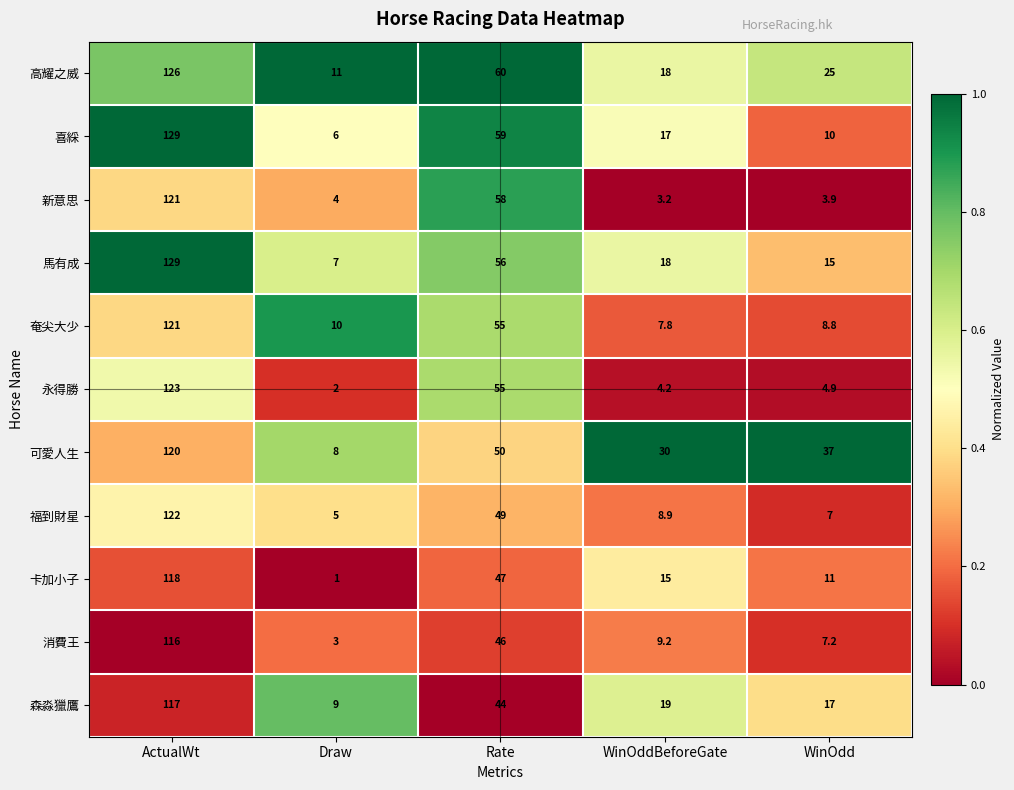

List the labels in order of 消費王 value, smallest first.

Draw, WinOdd, WinOddBeforeGate, Rate, ActualWt